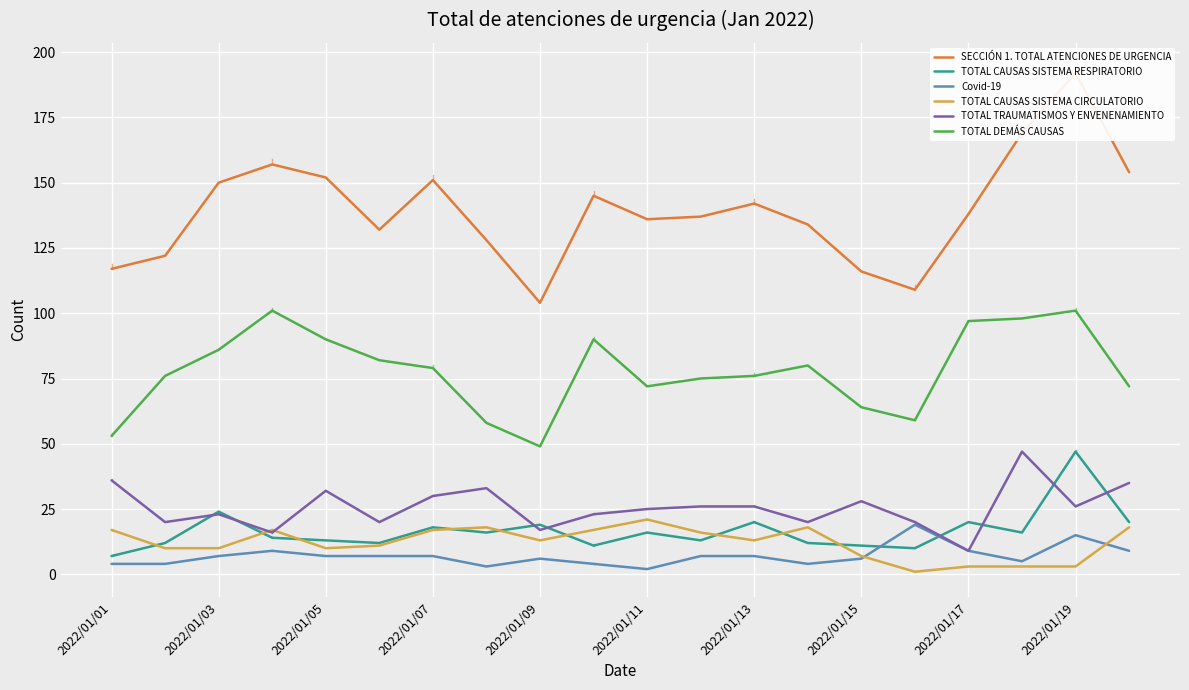

What is the lowest value of the TOTAL TRAUMATISMOS Y ENVENENAMIENTO series?

9